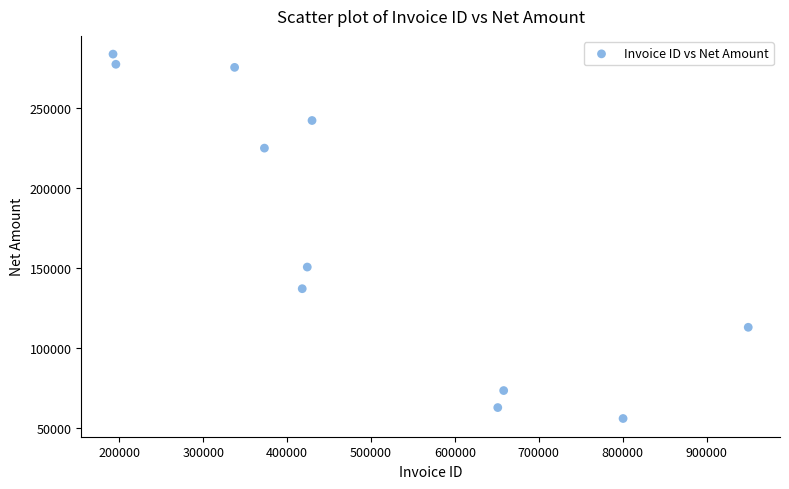

What is the range of Y values (max minus min)?

227507